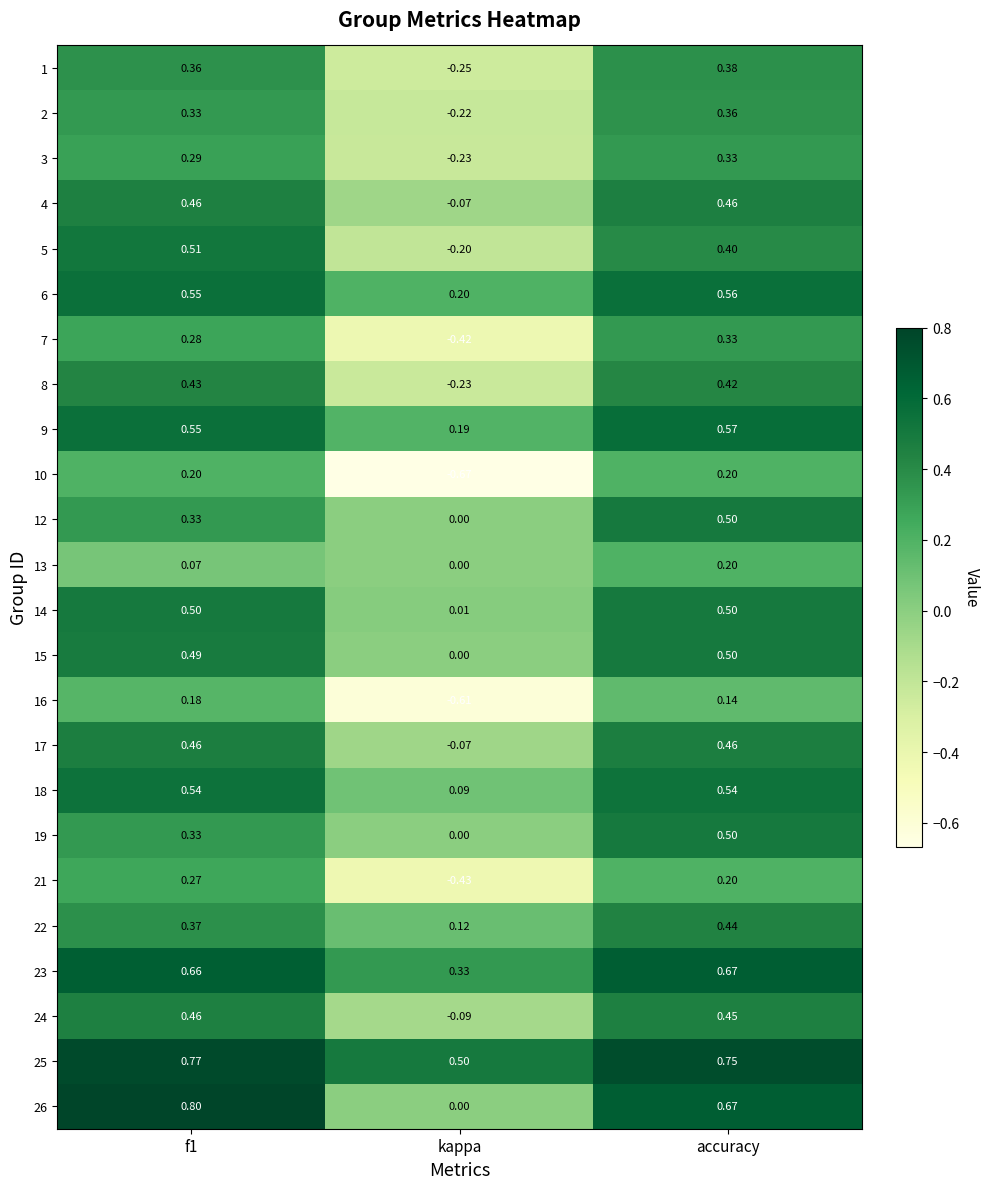

At which label is 14 closest to 0?

kappa